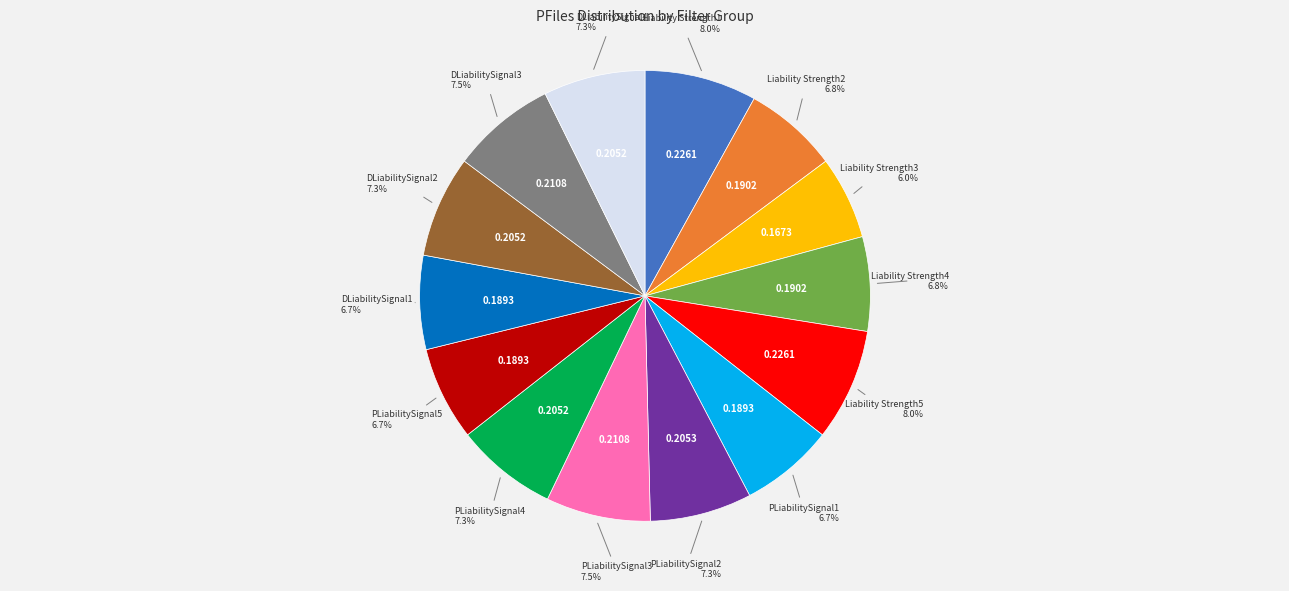

To the nearest percent, what is the difference between the largest and smallest slice percentages?

2%